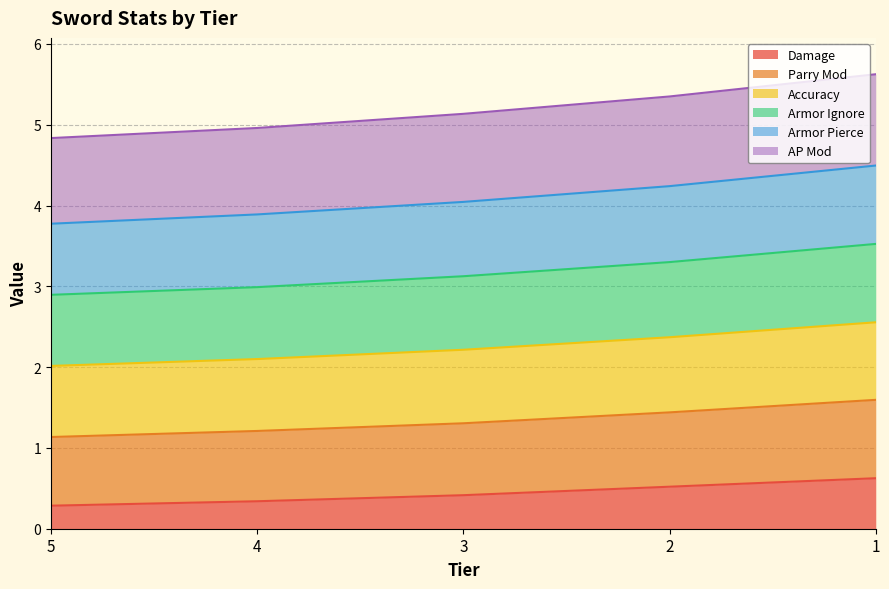

Between 4 and 5, which is larger?

4